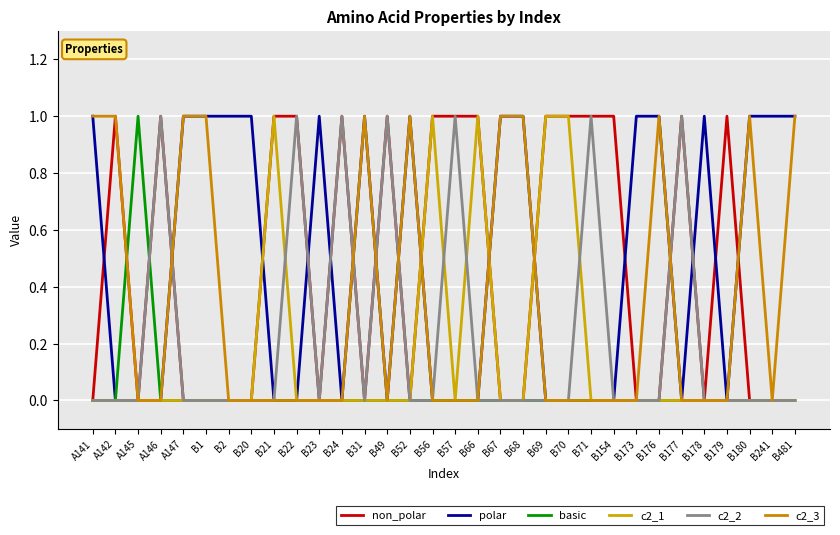

What is the label of the 27th point from the left?

B177